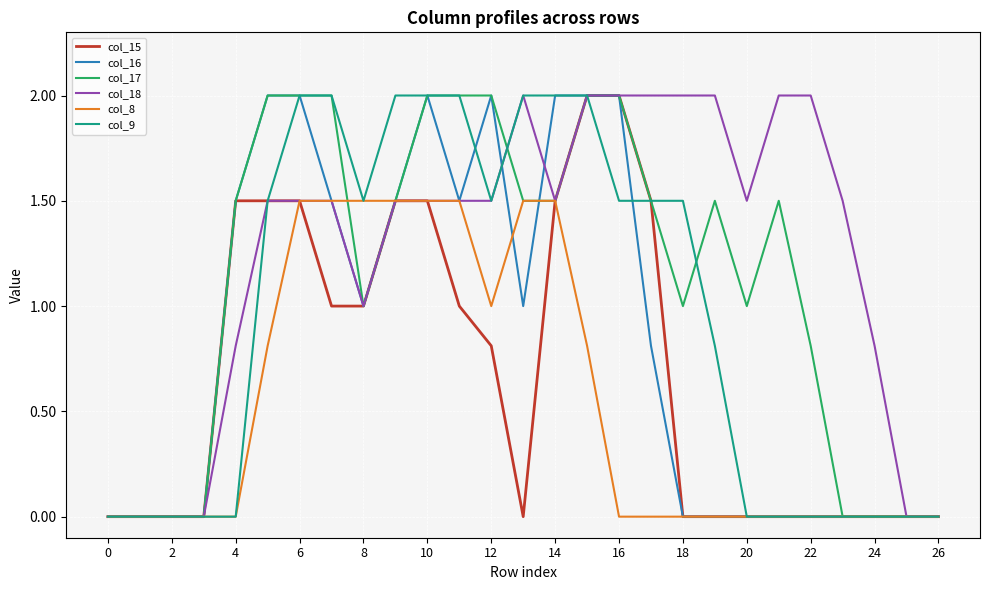

Which series has the largest total across all categories?

col_18